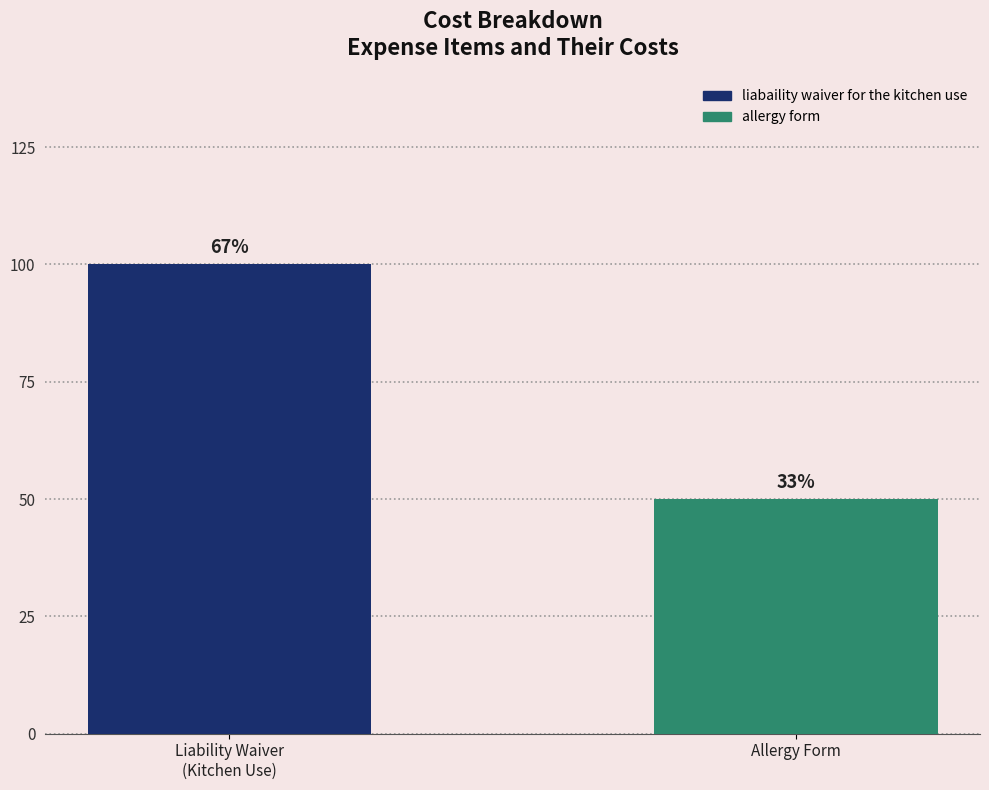

List the labels in order of value, largest first.

Liability Waiver
(Kitchen Use), Allergy Form